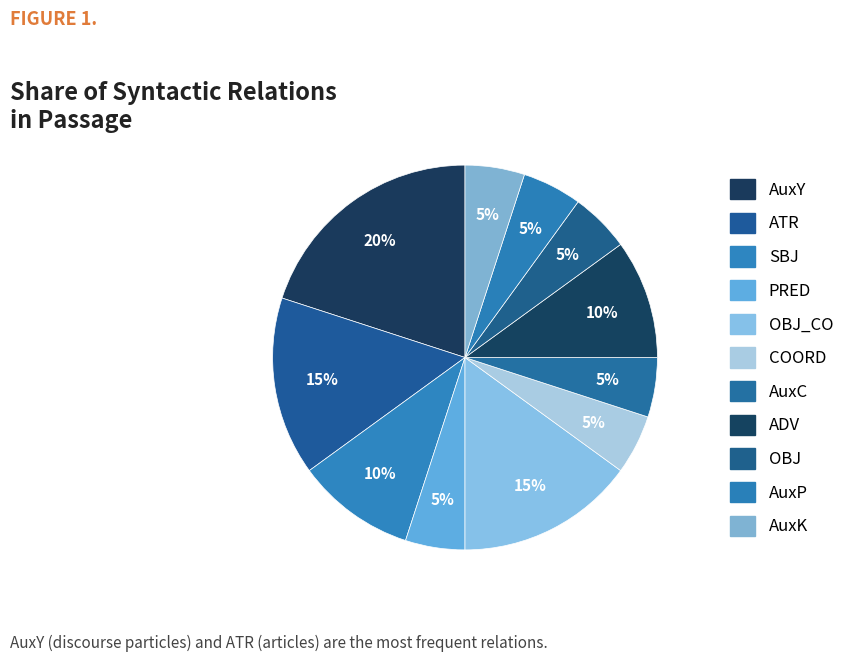

Is there any slice that represents more than half of the pie?

No